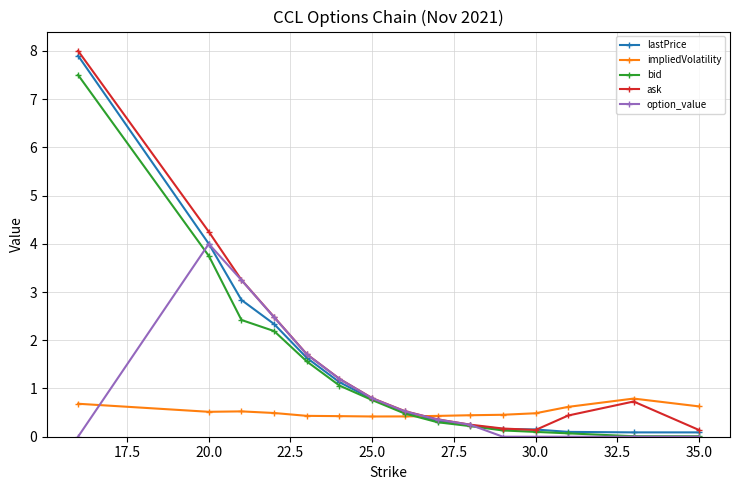

At how many categories does at least one series exceed 3?

3